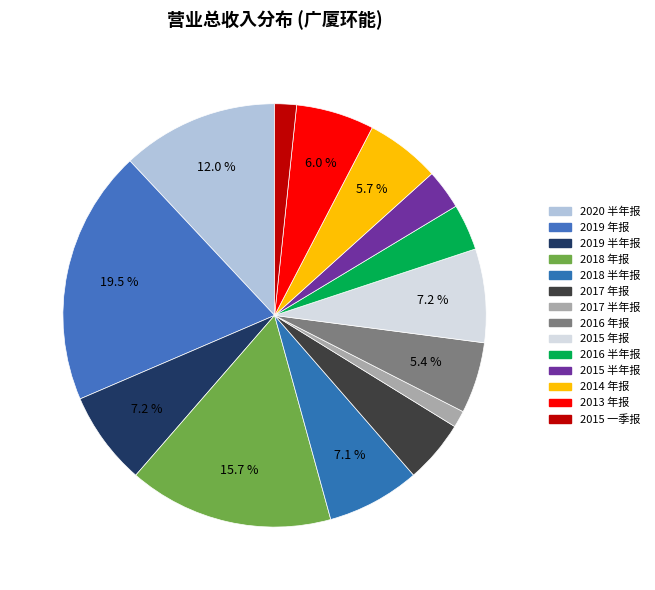

What portion of the pie excludes 2019 半年报?

92.8%